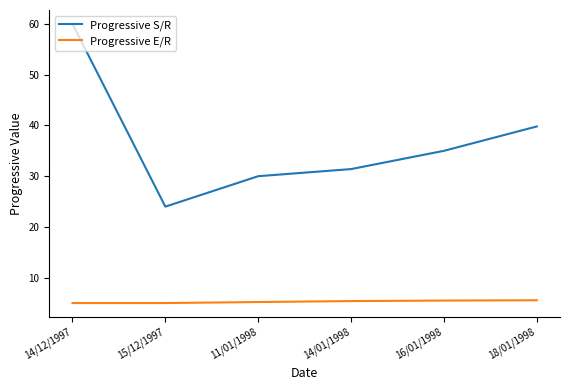

At which label does Progressive S/R first exceed 35?

14/12/1997